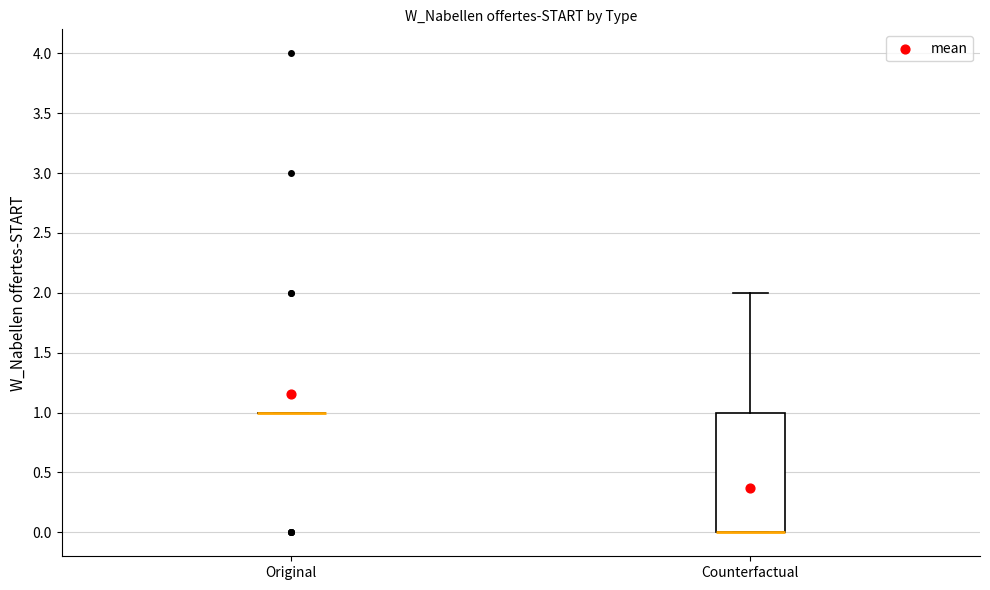

Reading left to right, read every box against the y-axis: the position of its median line, the range the box covers, and the ends of its whiskers. The values are not printed on the chart, so give them approximately, as read against the axis.

Original: box collapsed to a line at 1, whiskers 1 to 1
Counterfactual: median 0 (drawn on the box's lower edge), box 0 to 1, whiskers 0 to 2